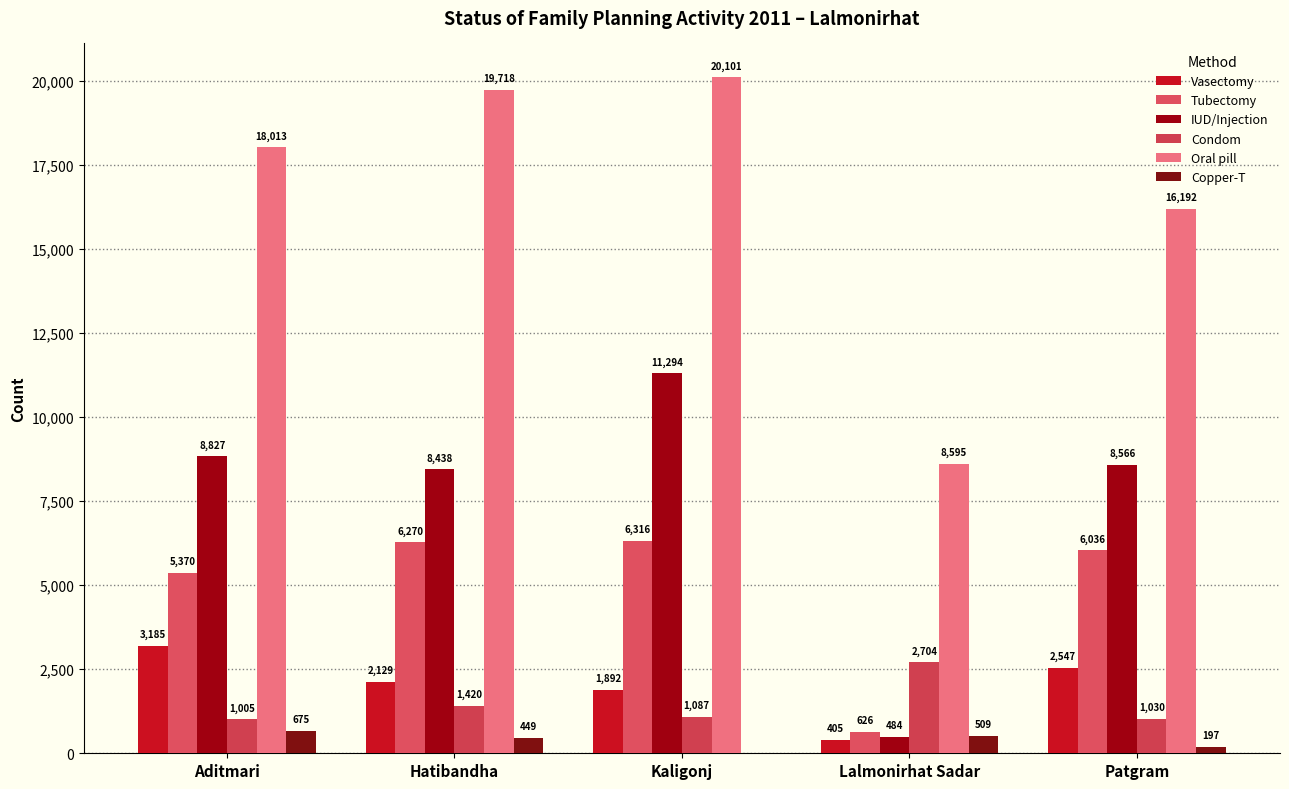

True or false: Tubectomy has a value of 626 at Lalmonirhat Sadar.

True